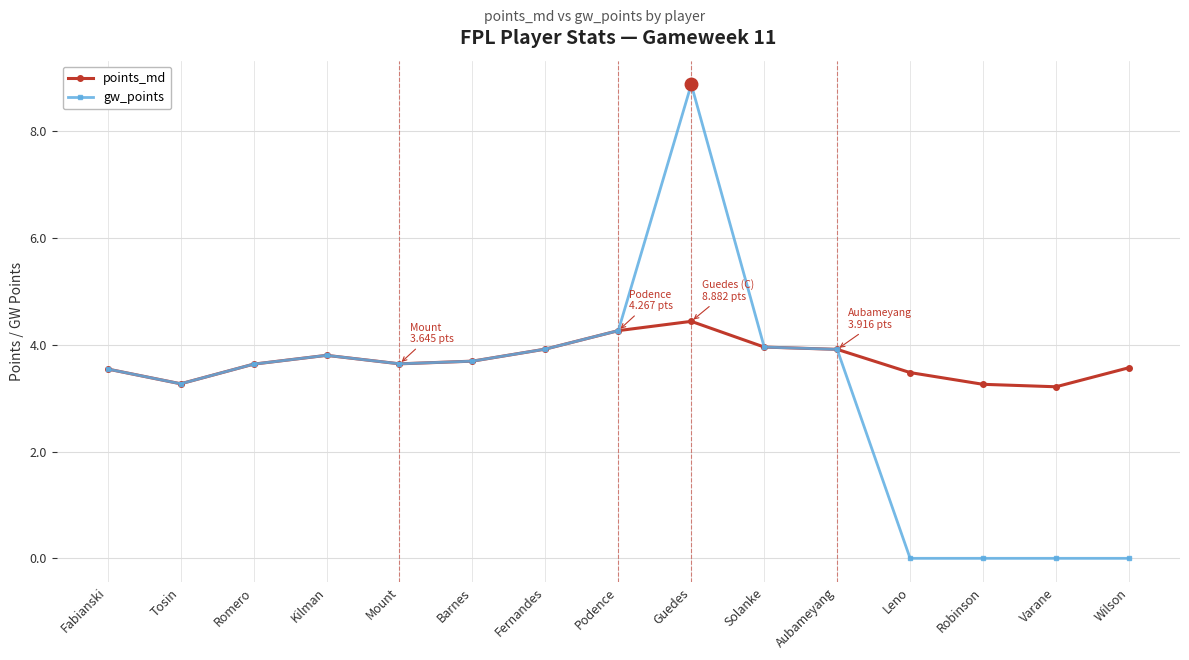

What are all the series names shown in the legend?

points_md, gw_points